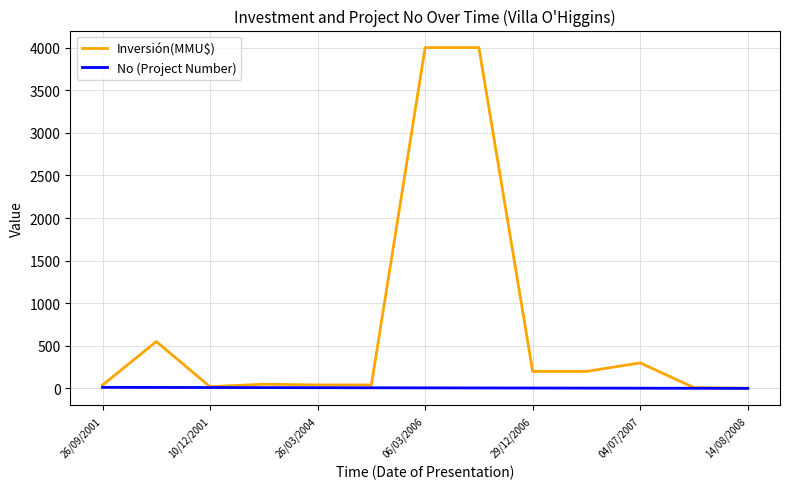

What is the greatest value displayed?

4000.0